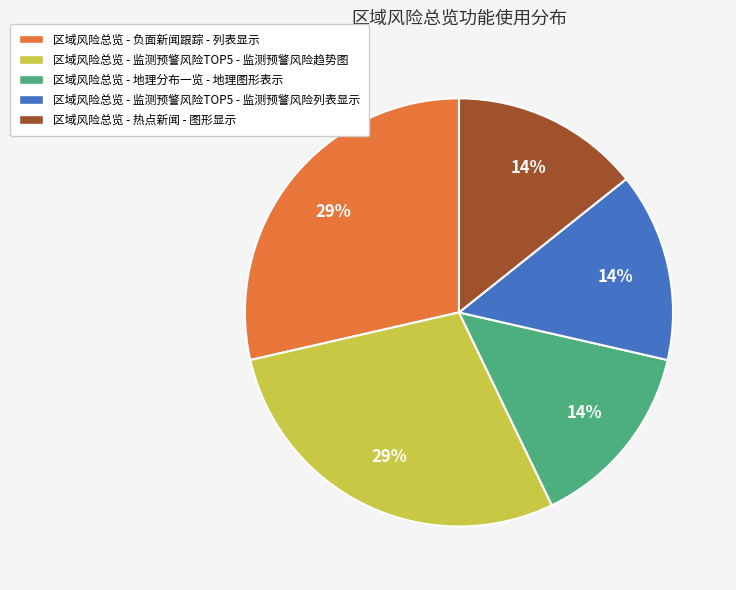

To the nearest percent, what is the combined percentage of 区域风险总览 - 负面新闻跟踪 - 列表显示 and 区域风险总览 - 监测预警风险TOP5 - 监测预警风险列表显示?

43%